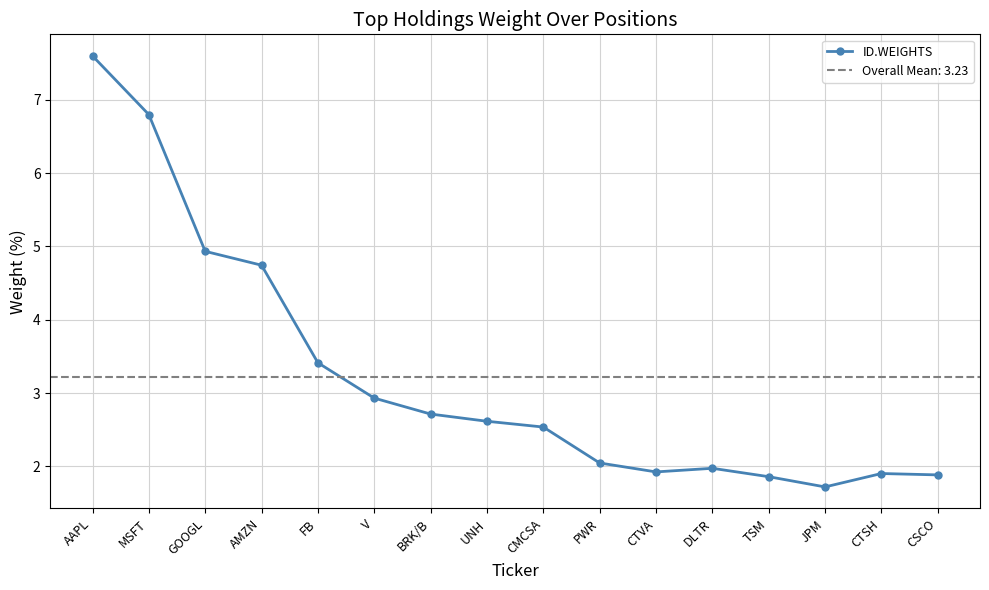

Is it true that the value at UNH is 2.6?

True